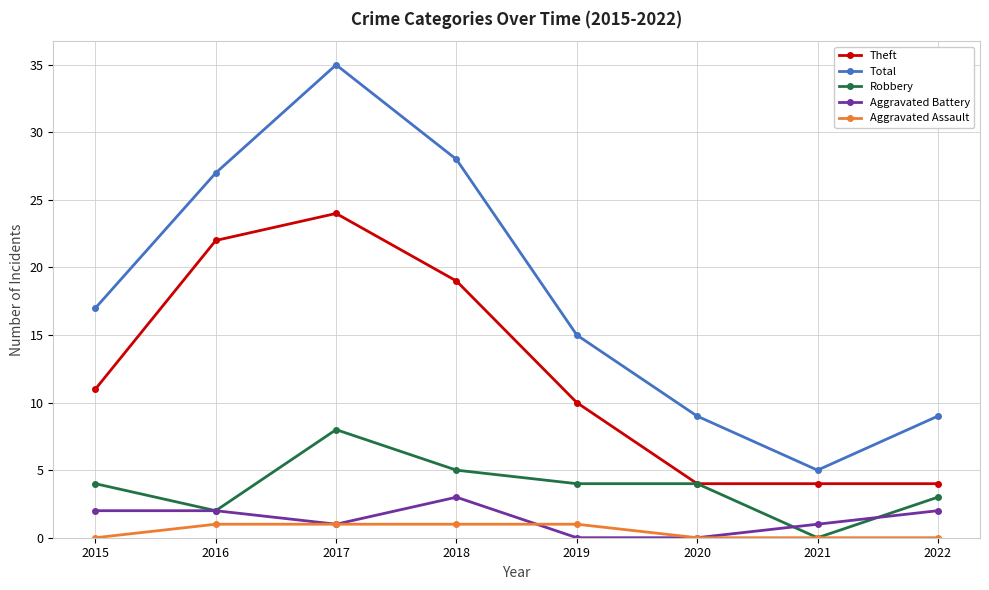

True or false: Aggravated Battery and Theft cross at least once.

False